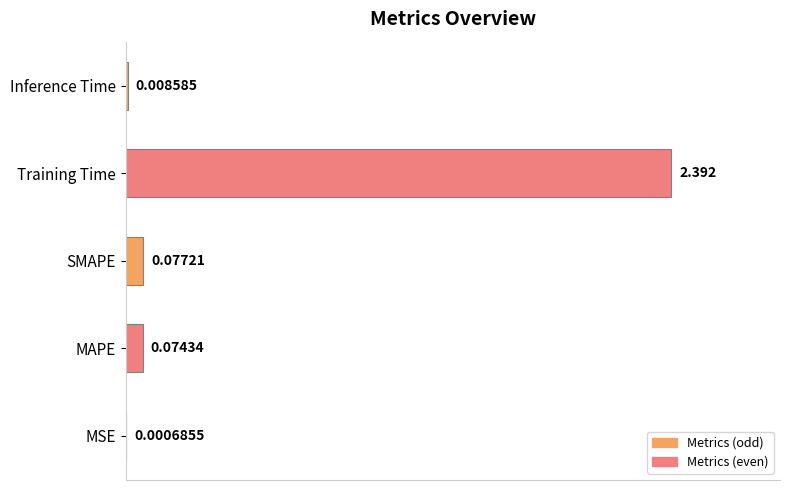

Between Inference Time and Training Time, which is larger?

Training Time